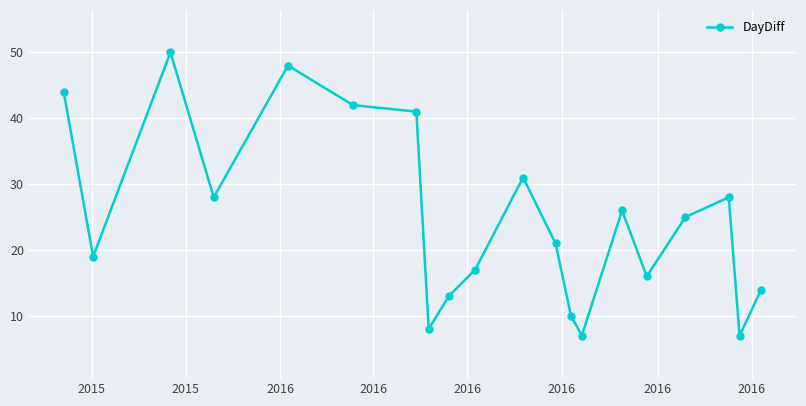

Reading left to right, list all the values displayed in this chart.

44	19	50	28	48	42	41	8	13	17	31	21	10	7	26	16	25	28	7	14